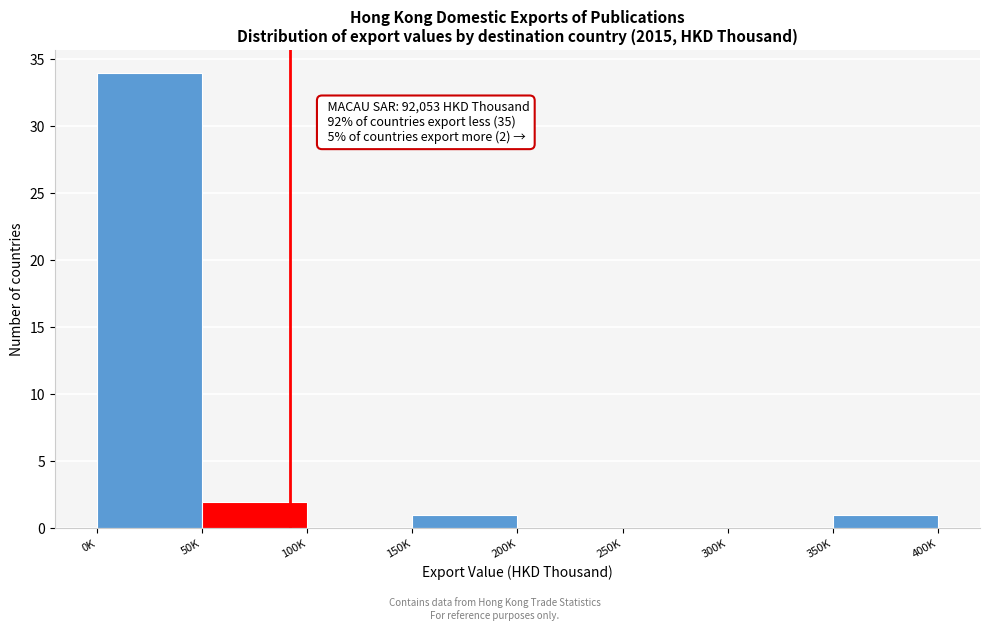

Reading left to right, transcribe all the data shown in this chart.

0K=34	50K=2	100K=0	150K=1	200K=0	250K=0	300K=0	350K=1